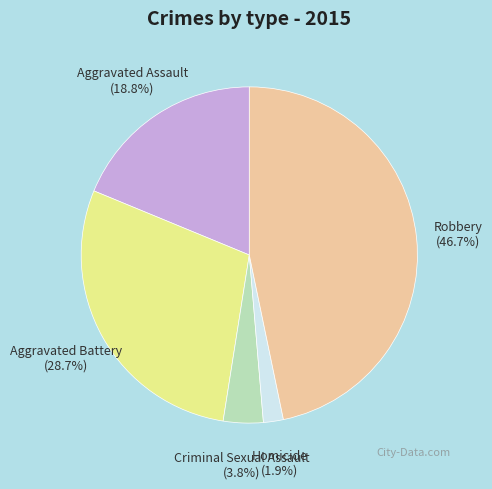

Is Aggravated Battery the majority of the pie?

No